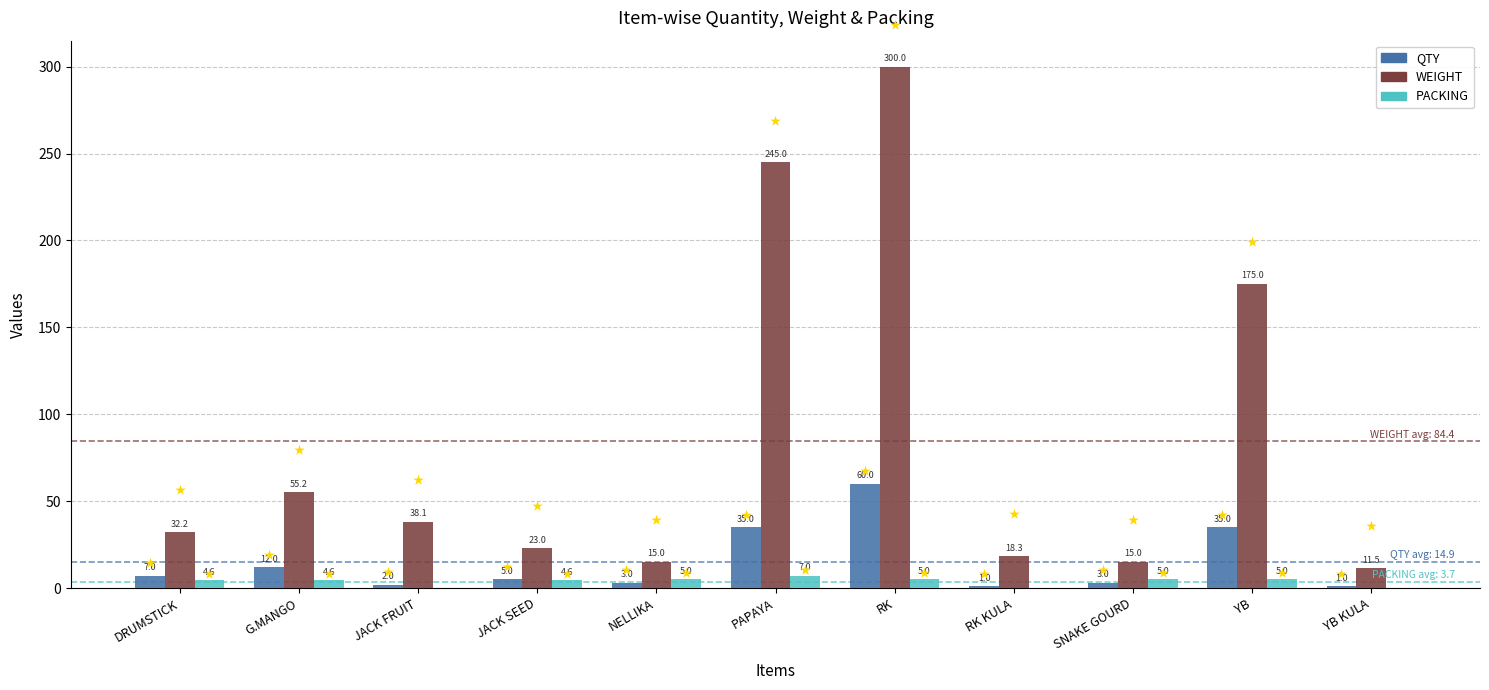

Is it true that QTY equals 35.0 at PAPAYA?

True